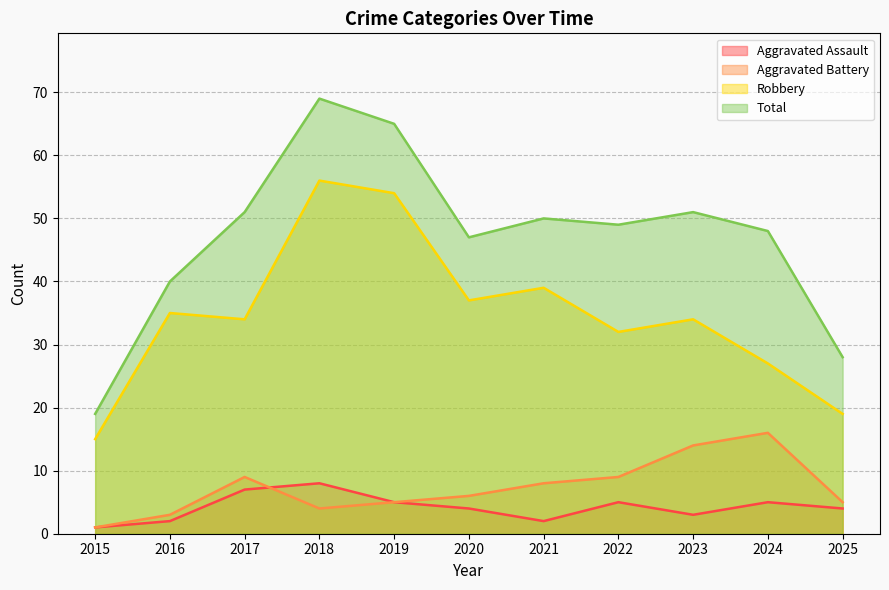

True or false: Aggravated Assault and Total cross at least once.

False